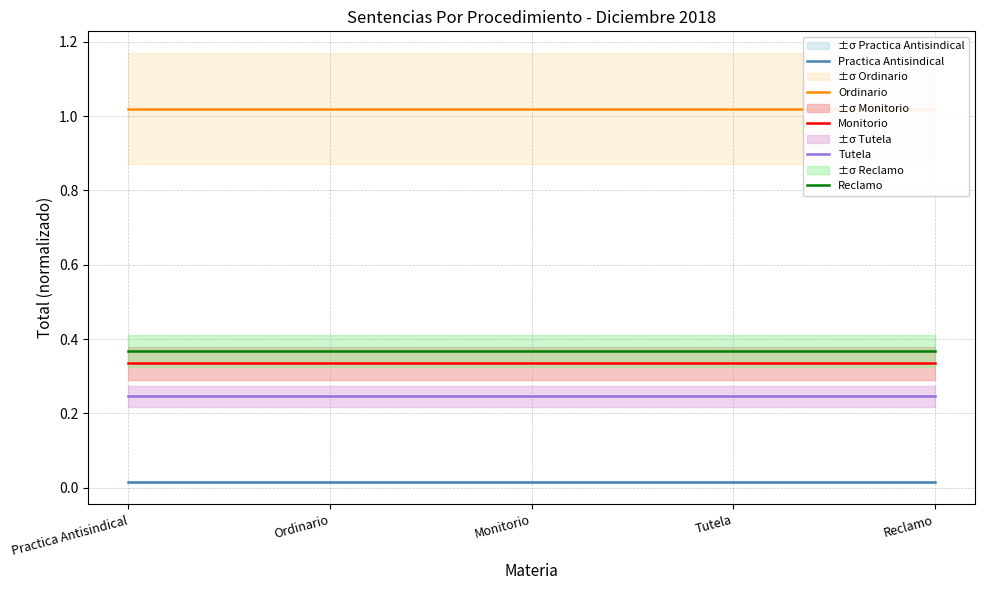

True or false: Monitorio has a value of 0.3 at Reclamo.

True